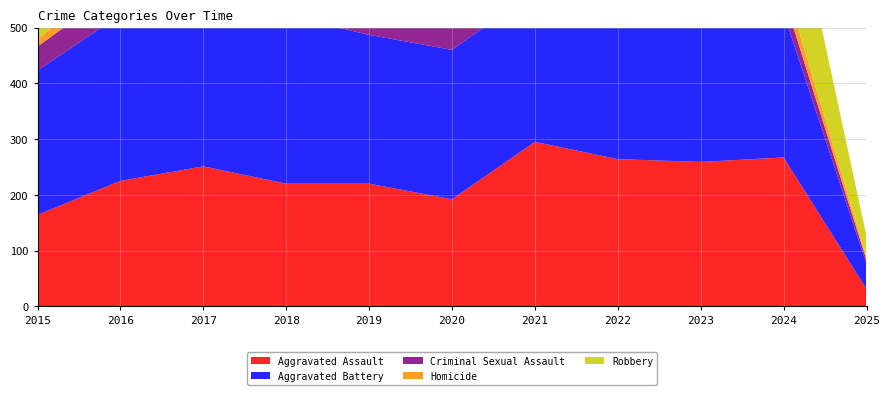

Reading left to right, extract all data points from this chart.

Aggravated Assault: 2015=164	2016=225	2017=251	2018=220	2019=220	2020=192	2021=295	2022=264	2023=259	2024=267	2025=31
Aggravated Battery: 2015=259	2016=298	2017=303	2018=302	2019=267	2020=268	2021=270	2022=249	2023=251	2024=259	2025=45
Criminal Sexual Assault: 2015=43	2016=51	2017=41	2018=51	2019=55	2020=40	2021=33	2022=44	2023=35	2024=30	2025=7
Homicide: 2015=13	2016=28	2017=27	2018=23	2019=21	2020=34	2021=38	2022=35	2023=22	2024=30	2025=5
Robbery: 2015=372	2016=381	2017=356	2018=302	2019=263	2020=174	2021=175	2022=227	2023=257	2024=230	2025=38